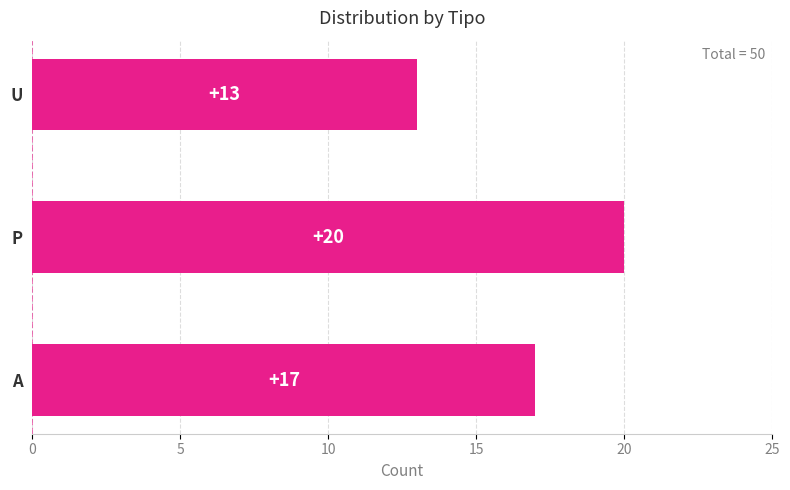

Between P and A, which is larger?

P